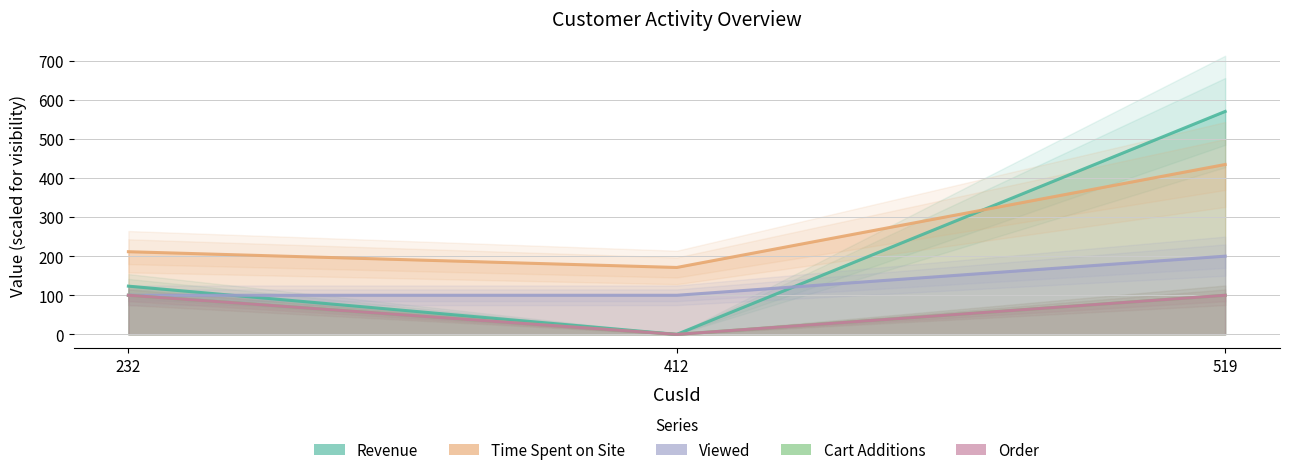

Rank the categories by Cart Additions value from lowest to highest.

412, 232, 519